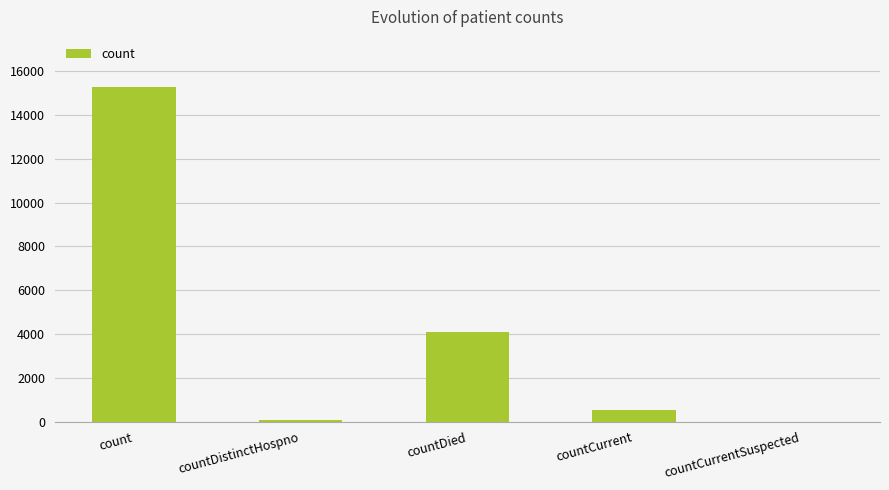

What is the change in value from countDied to countCurrentSuspected?

-4097